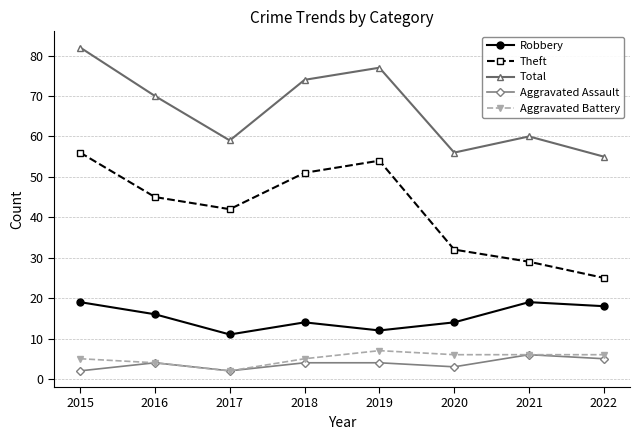

What is the value of the Theft point at the 2nd from the left?

45